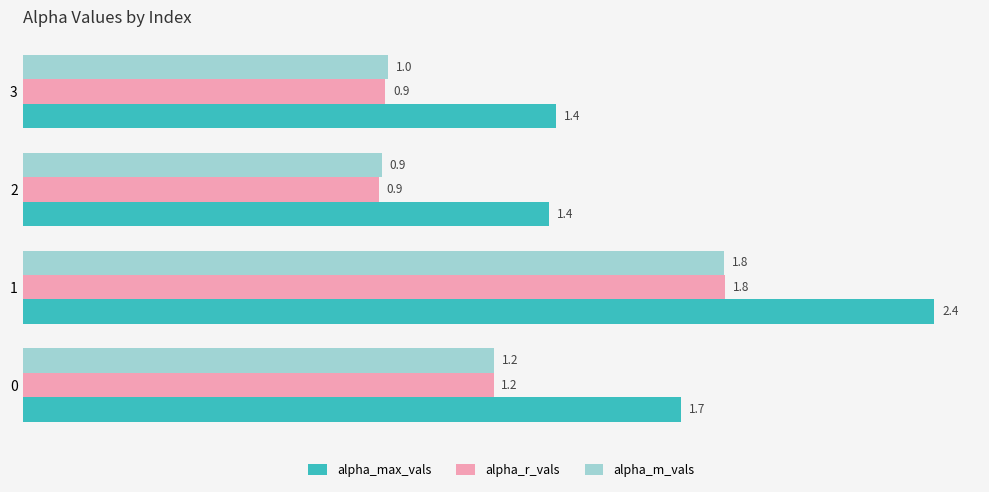

Where is alpha_max_vals nearest to the value 1?

2